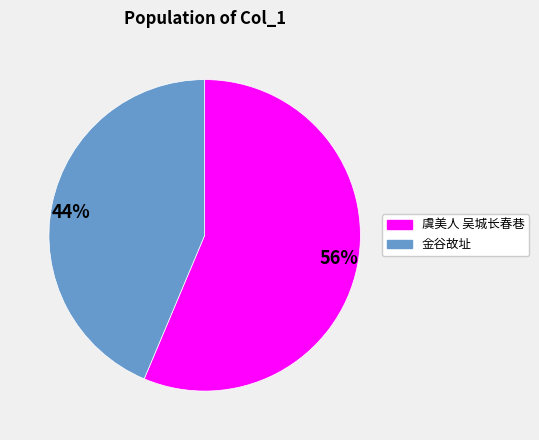

Rank the categories by value from lowest to highest.

金谷故址, 虞美人 吴城长春巷